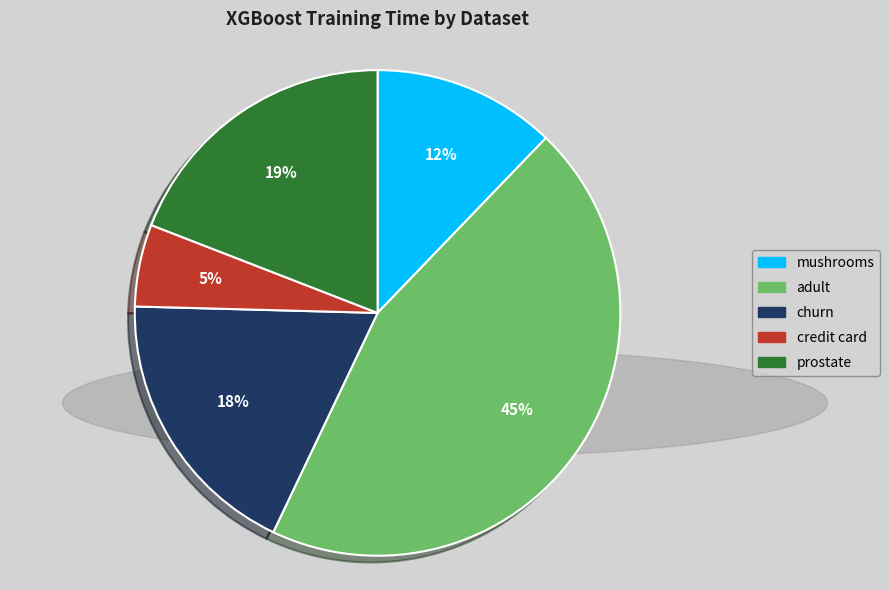

Which category has the biggest portion of the pie?

adult